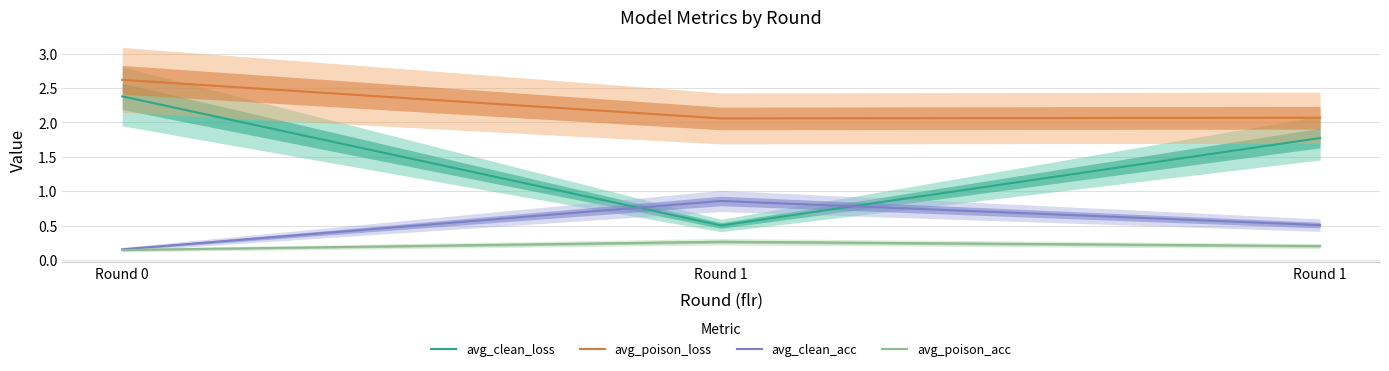

How many values in the avg_clean_loss series are below 1?

1